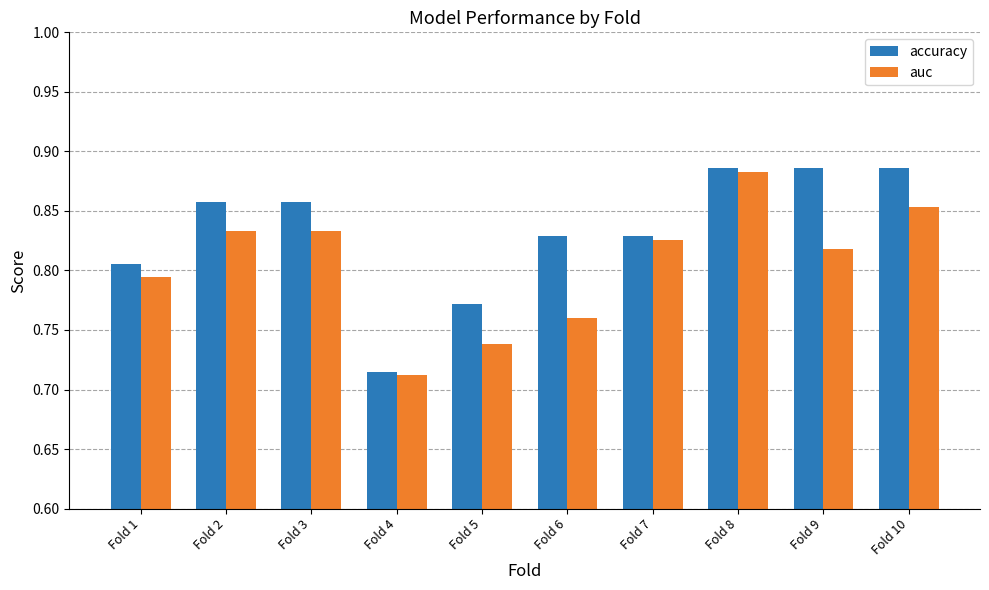

How many bars are there in total?

20